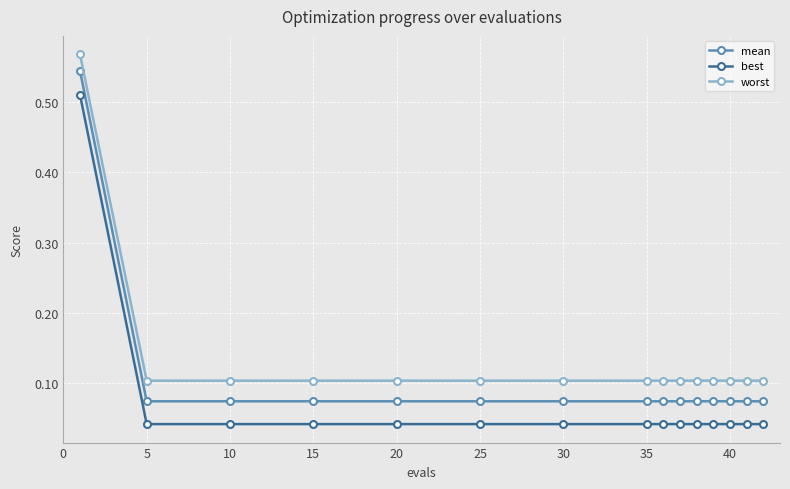

Rank the series by their maximum value, from highest to lowest.

worst, mean, best